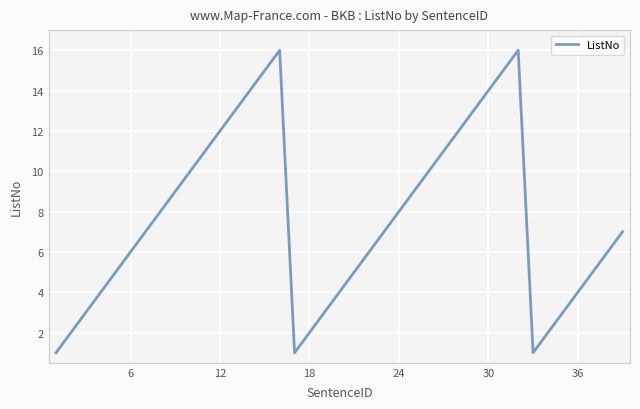

What is the greatest value displayed?

16